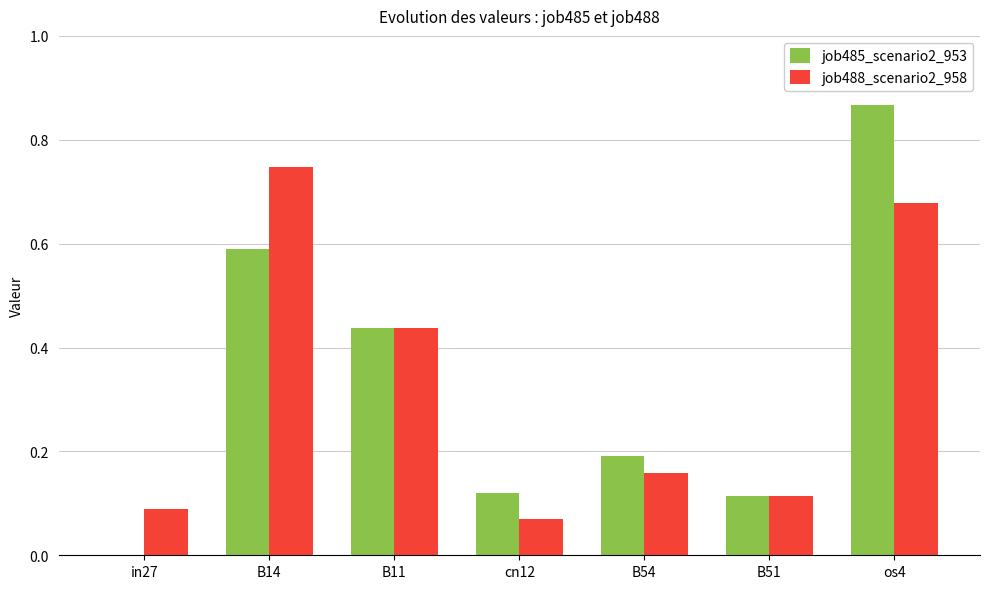

Between B54 and os4, which series saw the biggest shift?

job485_scenario2_953